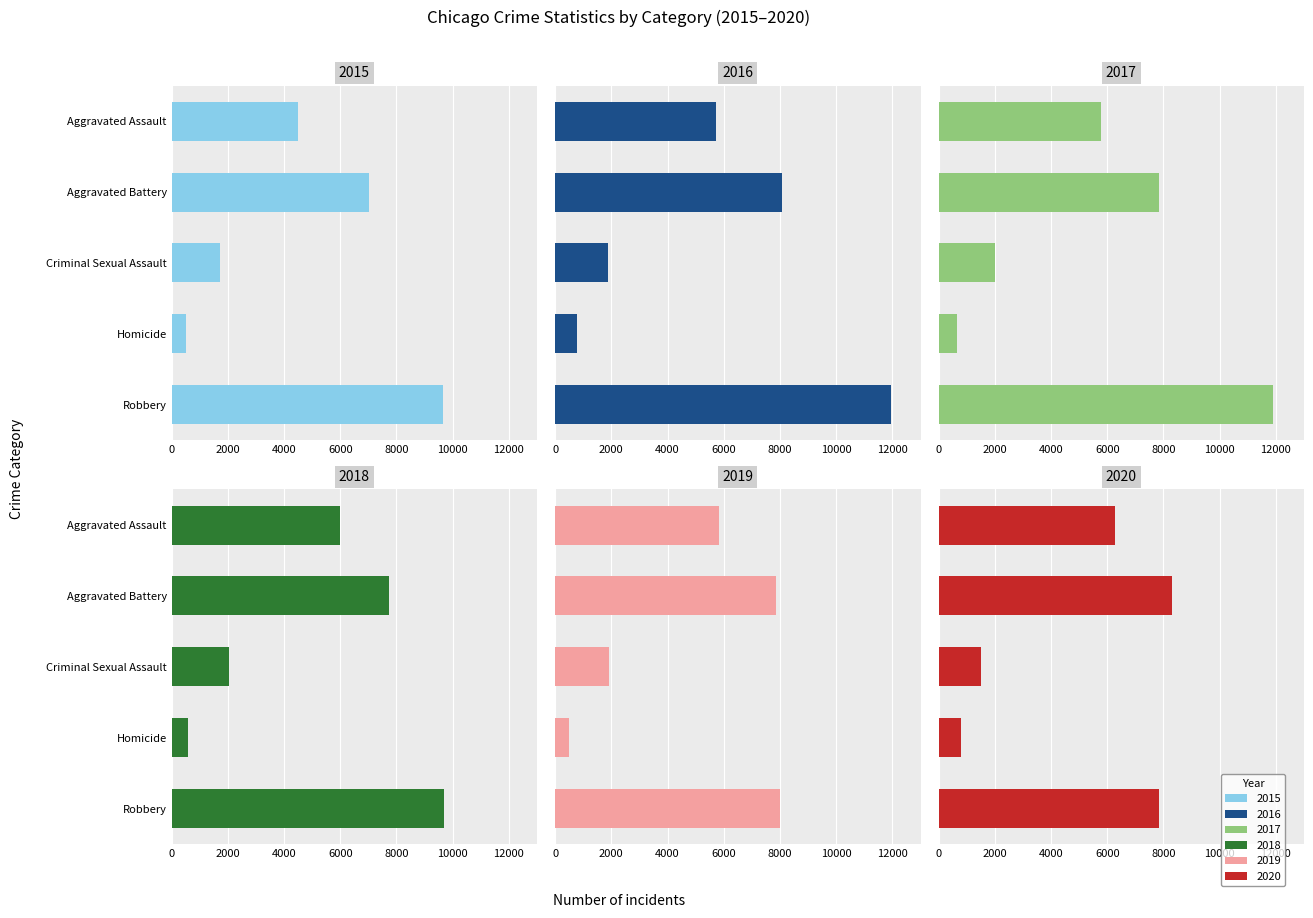

Rank the categories by 2015 value from lowest to highest.

Homicide, Criminal Sexual Assault, Aggravated Assault, Aggravated Battery, Robbery